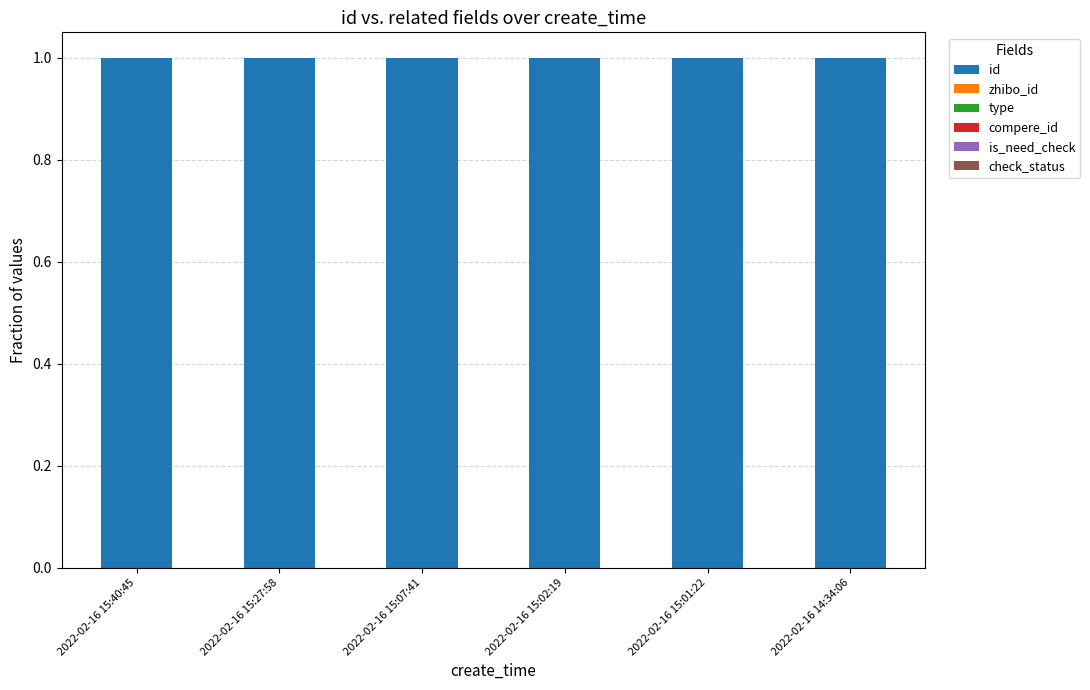

What is the sum of all id values?

6.0